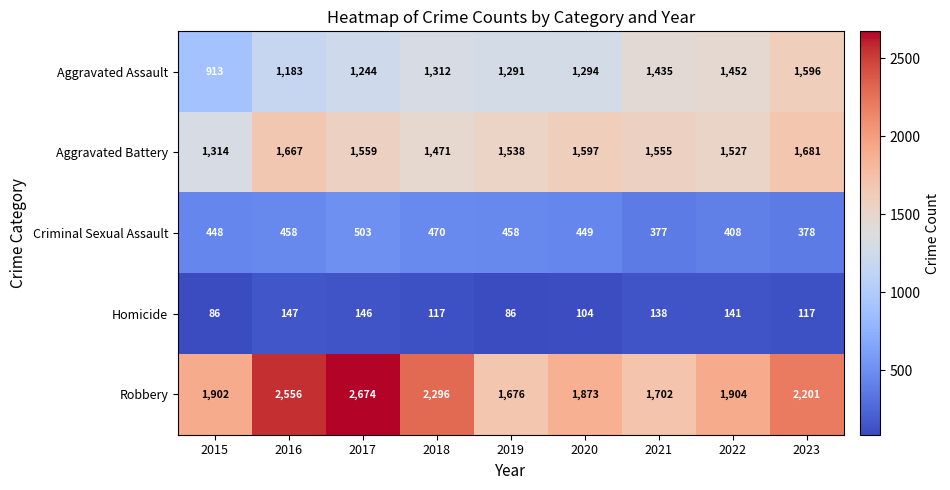

The Robbery series shows 1054 at 2017. True or false?

False